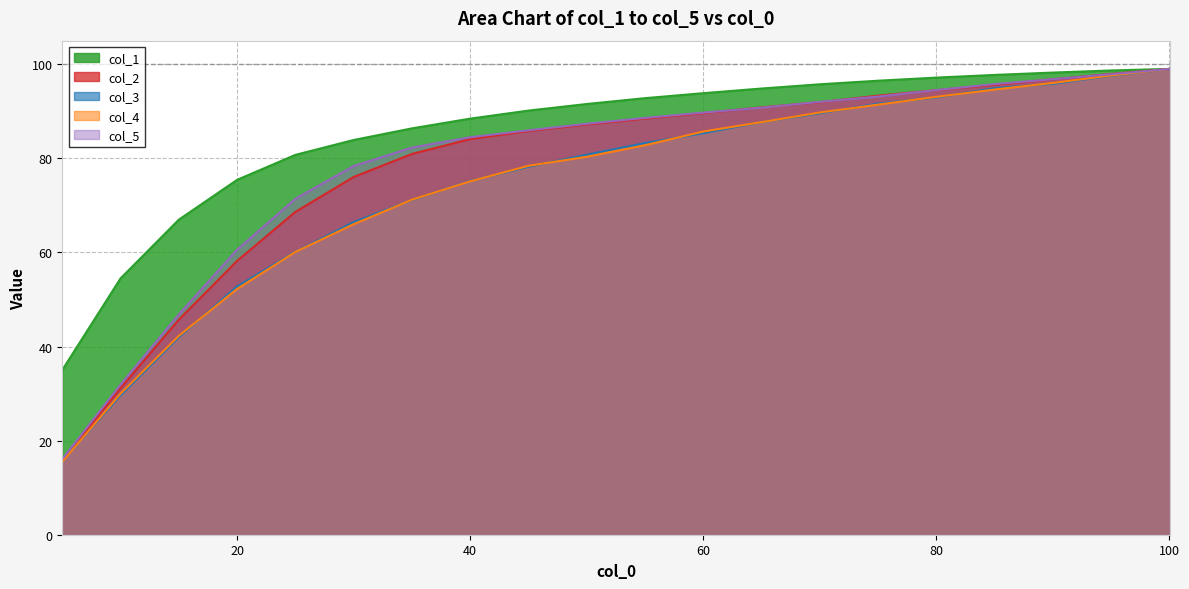

What is the difference between the maximum and second lowest values in the col_3 series?

69.4